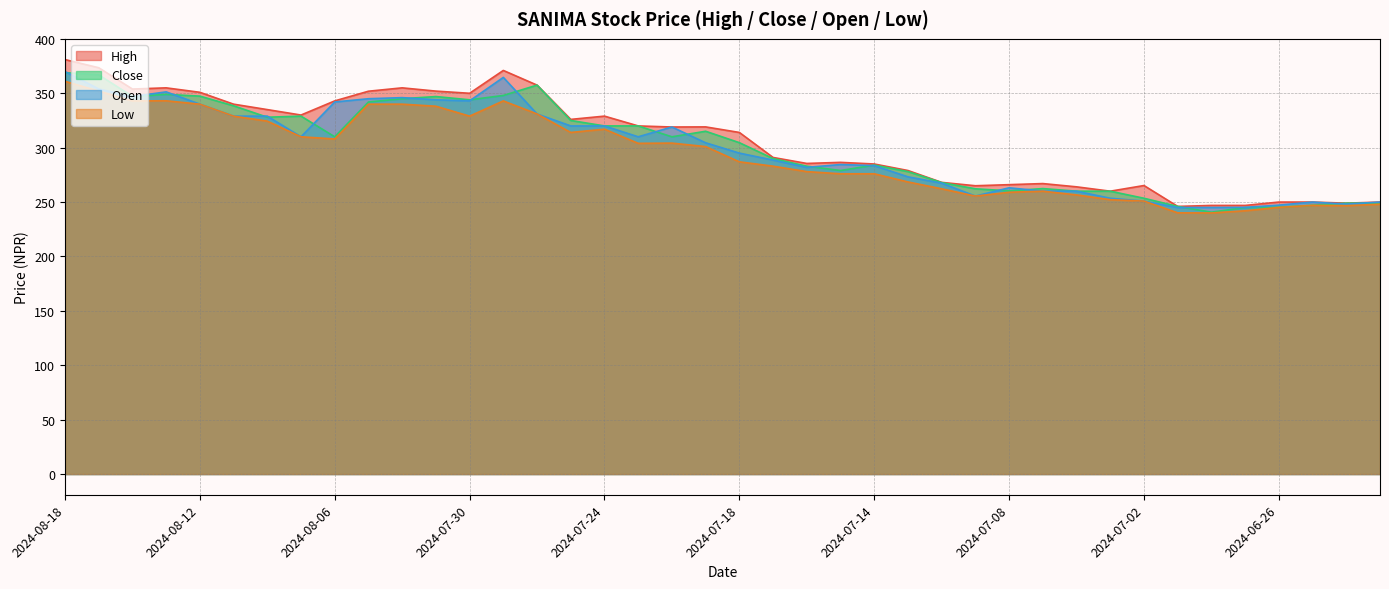

Where does the High series first go above 319?

2024-08-18